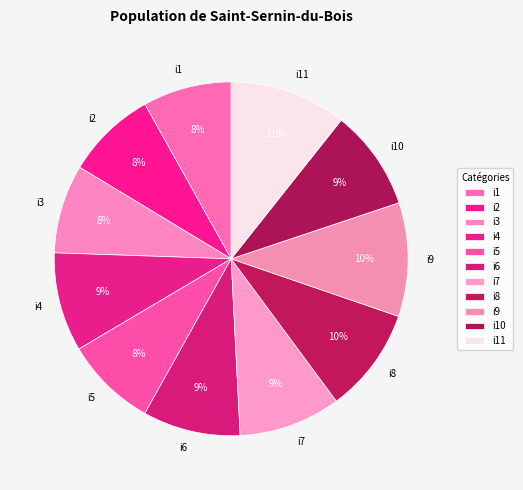

Is it true that i7 is 9% of the pie?

True